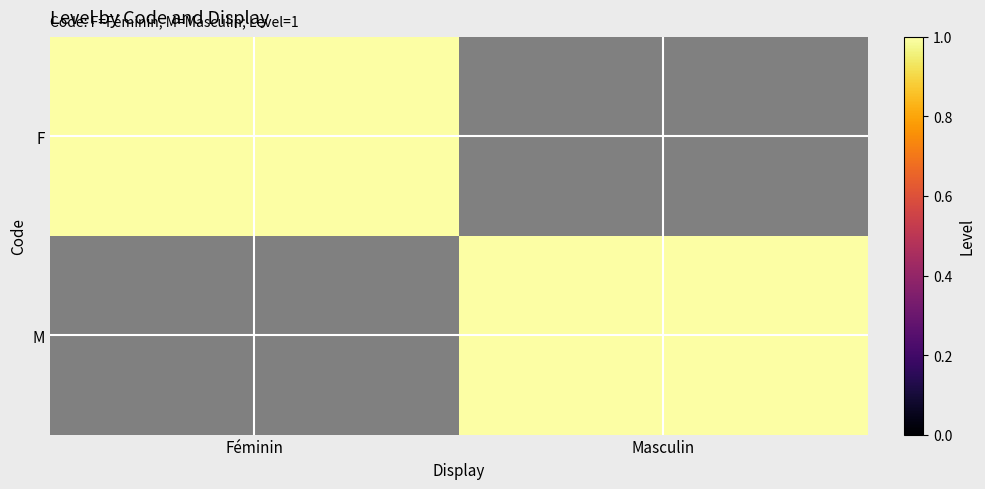

At which category is the sum across all series the highest?

Féminin